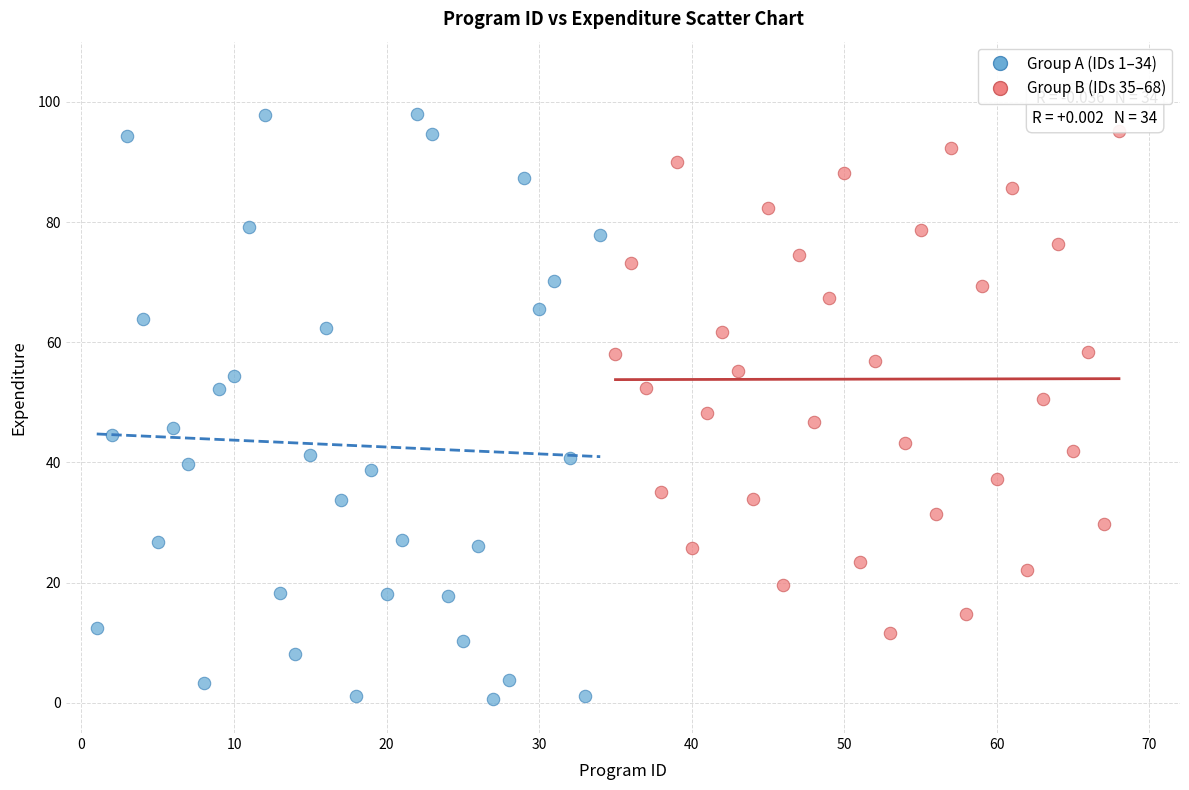

Which series has the largest Y range (max minus min)?

Group A (IDs 1–34)